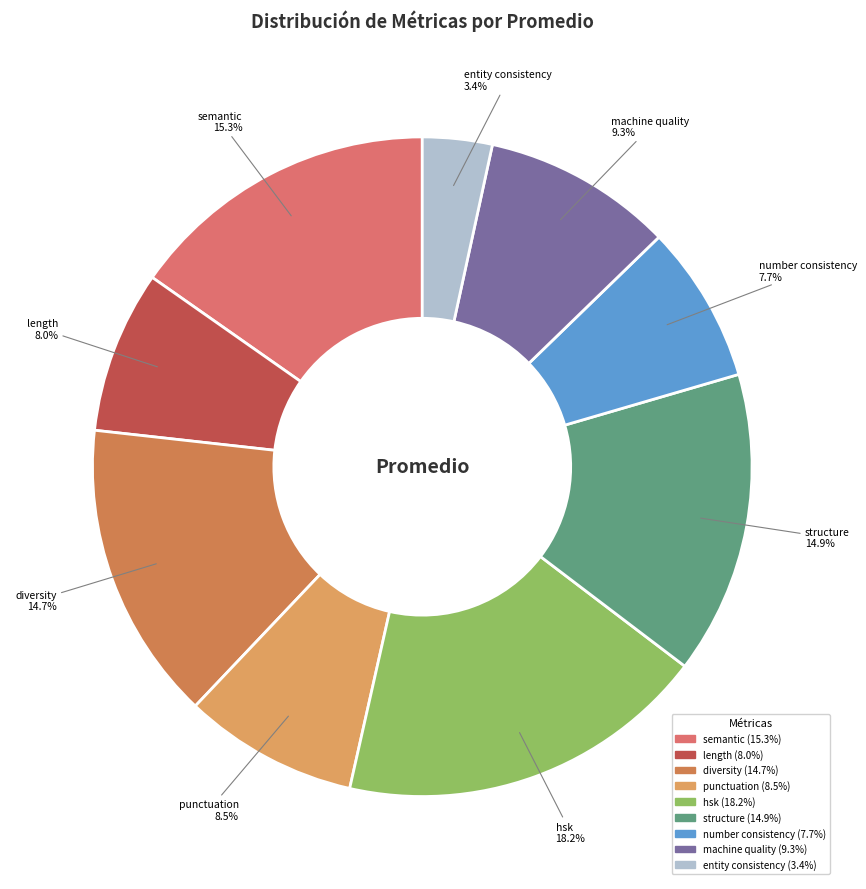

How many slices are in this pie chart?

9